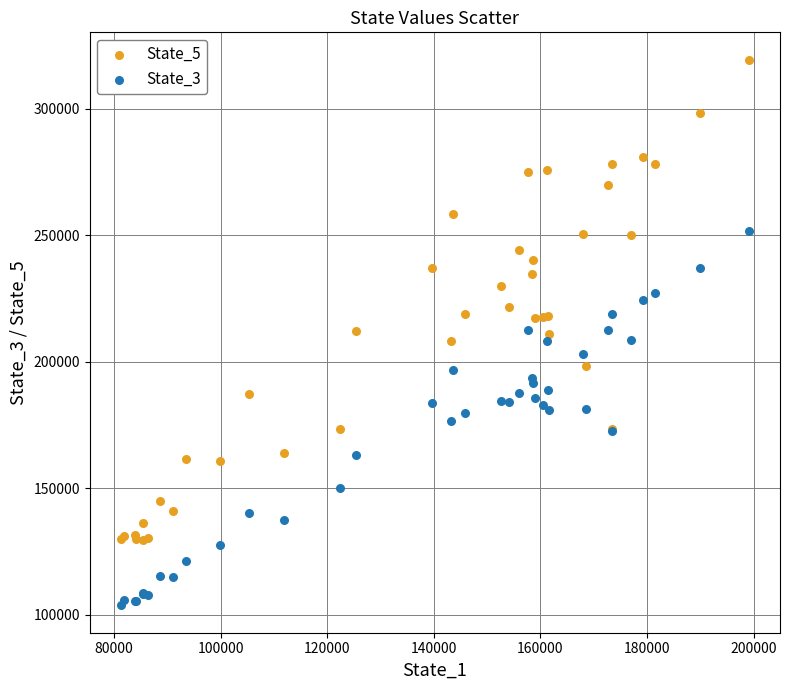

Which series reaches the minimum Y coordinate?

State_3